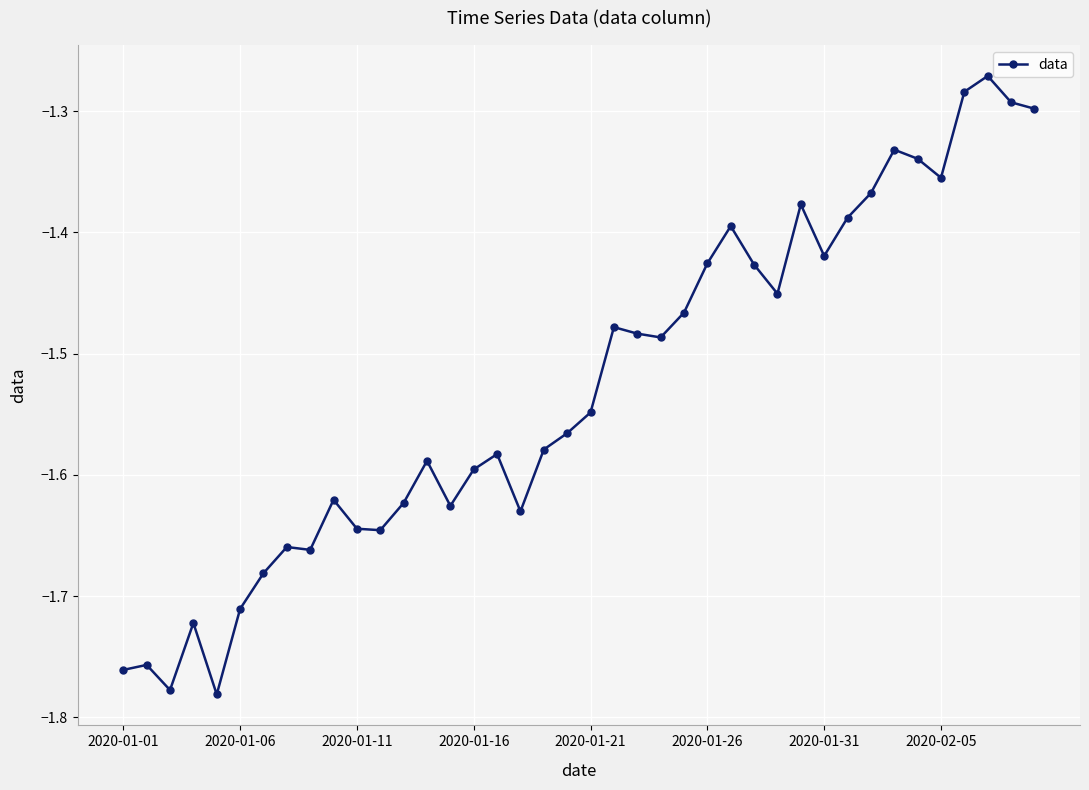

What is the difference between the maximum and minimum values?

0.5